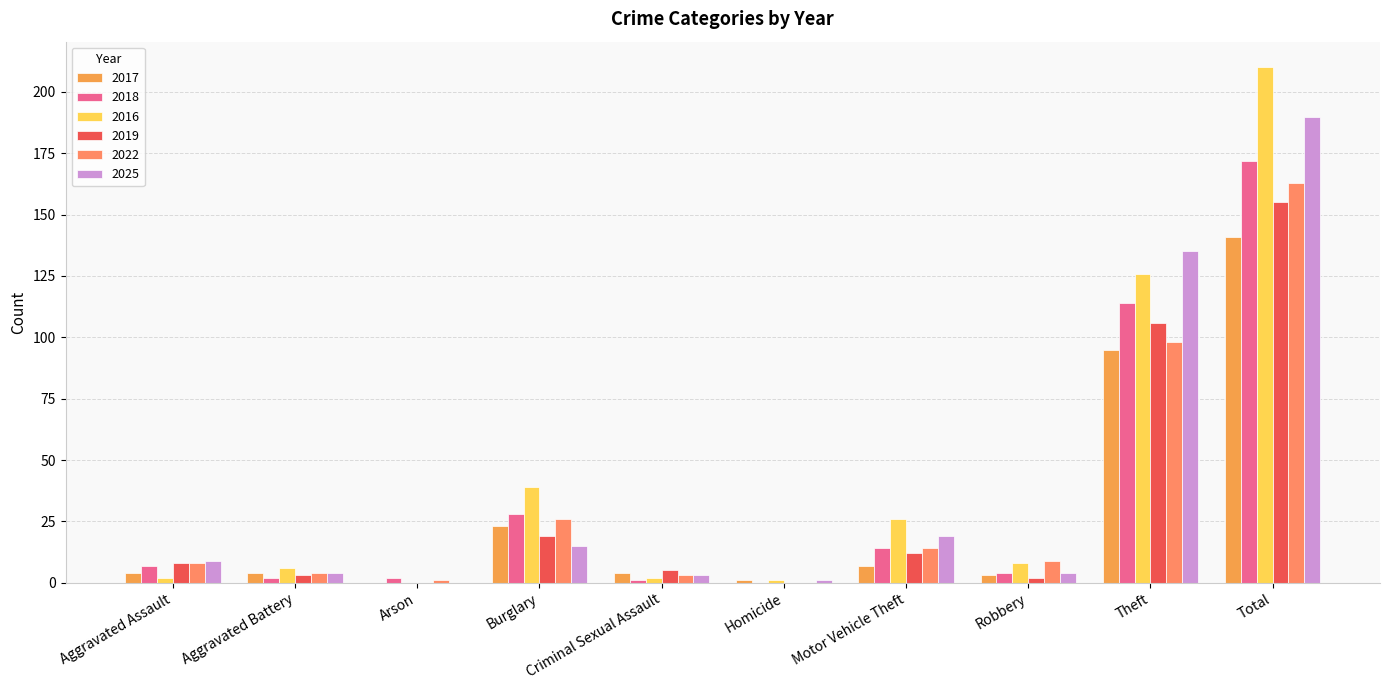

What position from the left is Aggravated Assault?

1